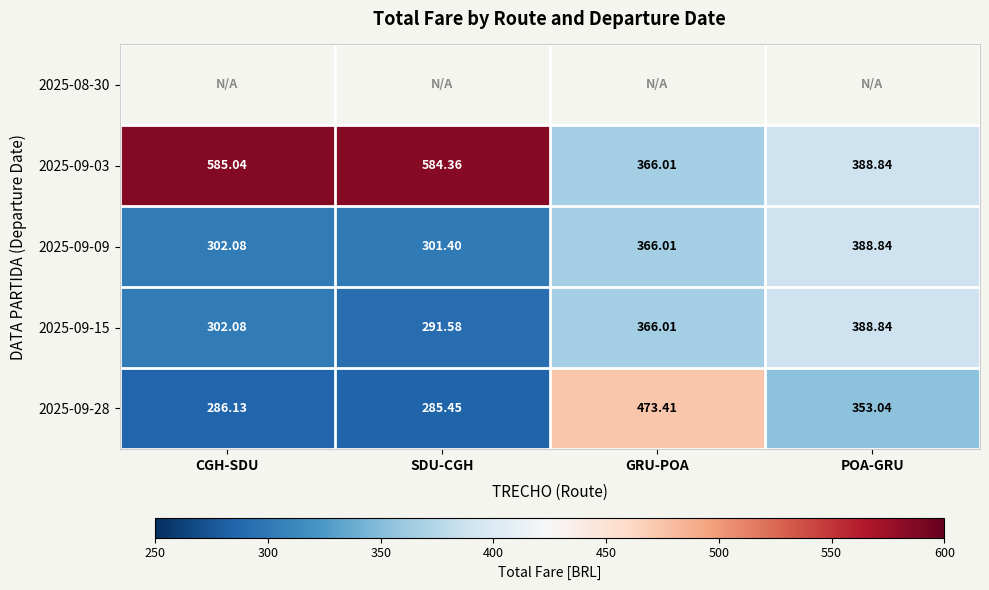

At which category is the sum across all series the highest?

GRU-POA